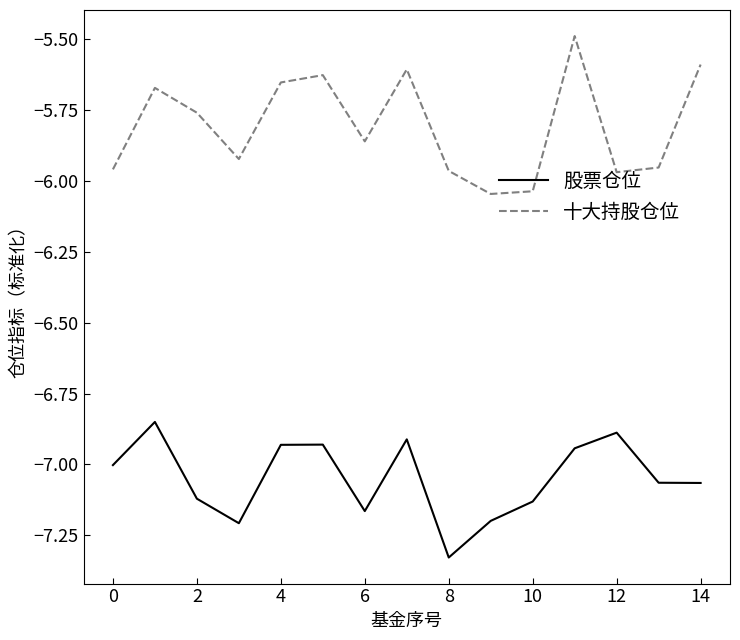

Which series has the largest total across all categories?

十大持股仓位